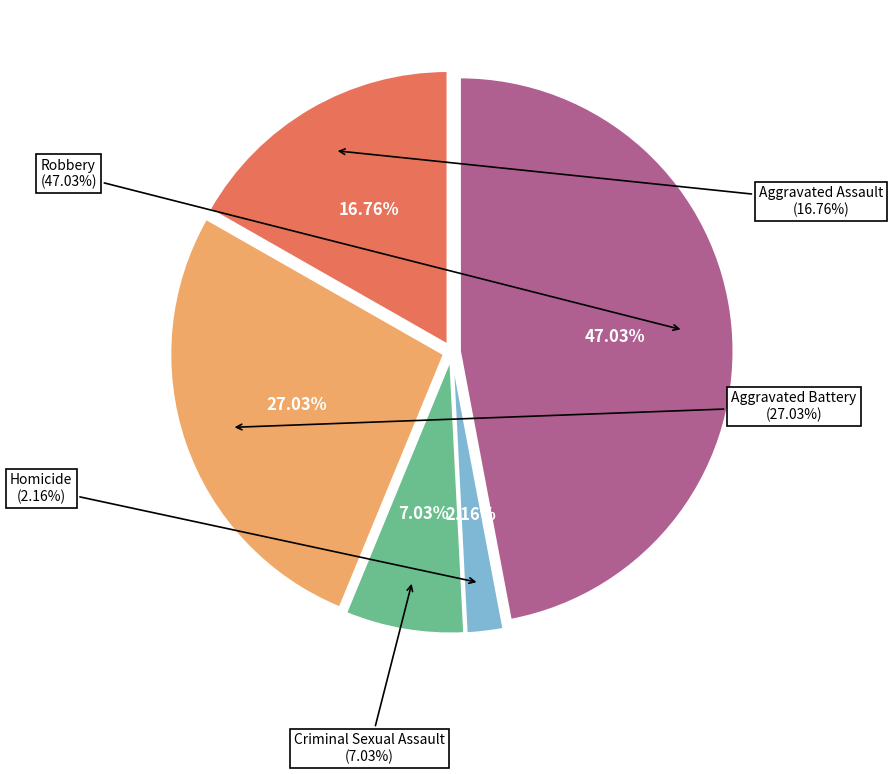

Combined, what portion of the pie is Homicide and Robbery?

49.2%